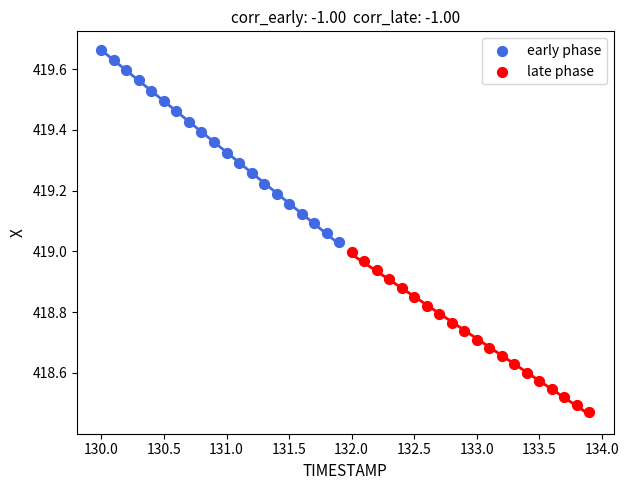

Which series has the widest spread of Y values?

early phase